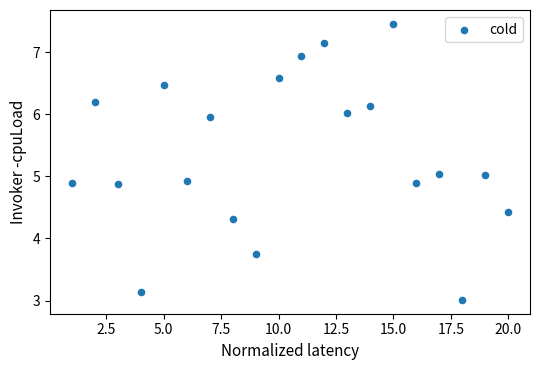

What is the range of Y values (max minus min)?

4.4